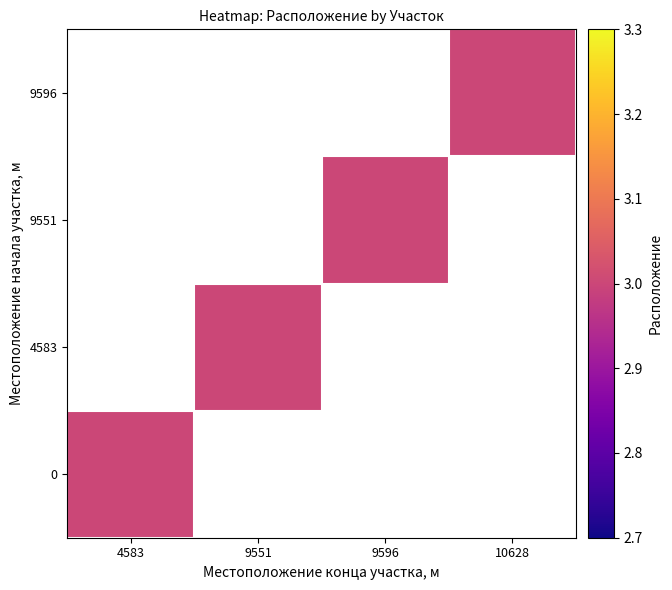

Which has a higher value, 9551 or 9596?

9551